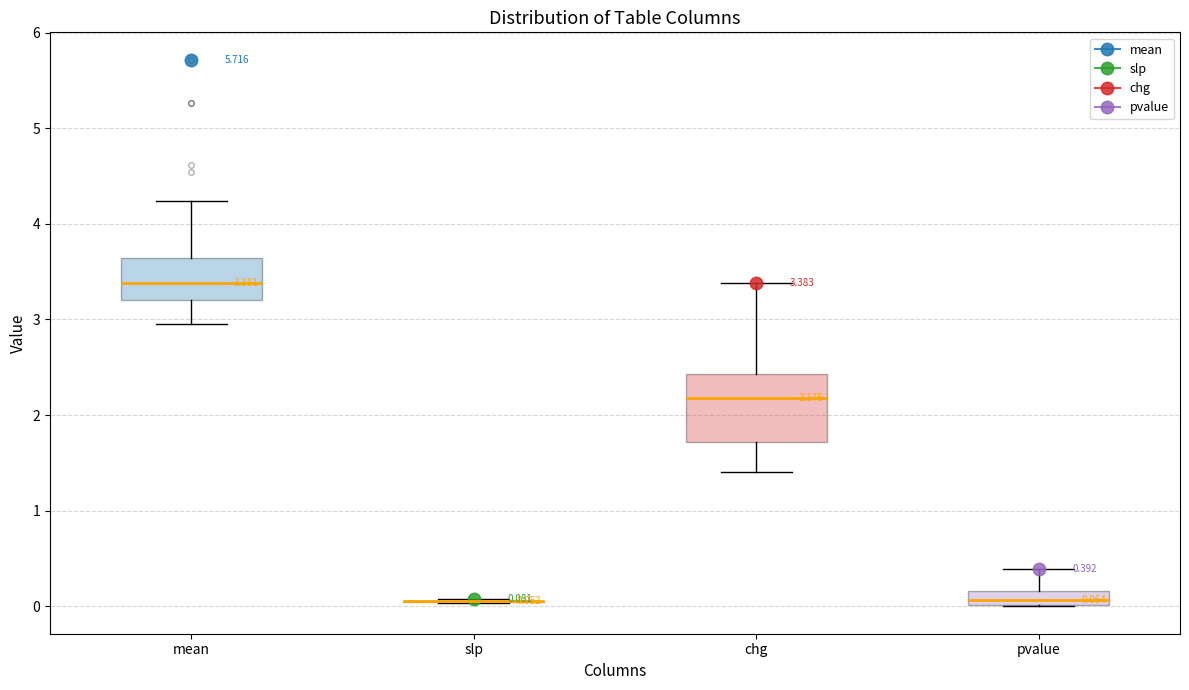

Which box is the tallest, from its lower edge to its upper edge?

chg